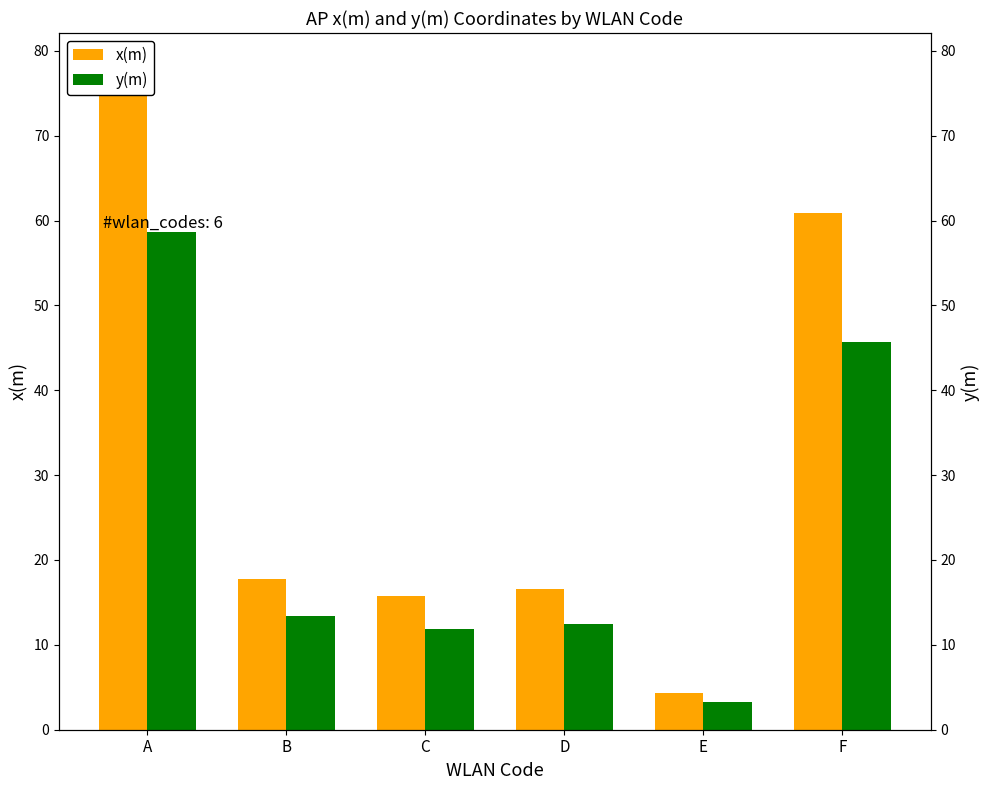

Reading right to left, what are all the values shown in this chart?

x(m): F=60.9	E=4.3	D=16.6	C=15.8	B=17.8	A=78.2
y(m): F=45.6	E=3.2	D=12.4	C=11.8	B=13.4	A=58.6